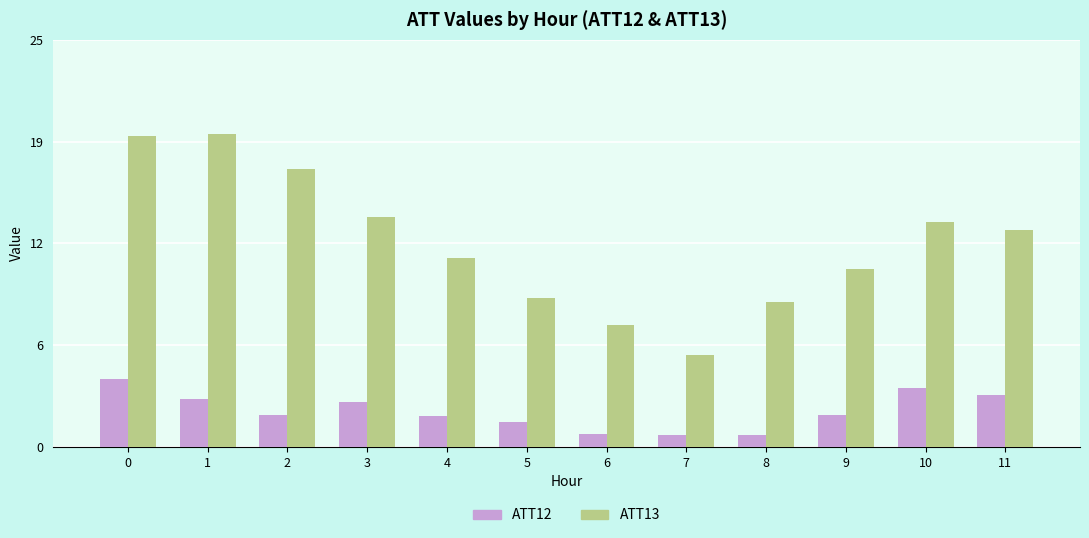

What are all the series names shown in the legend?

ATT12, ATT13